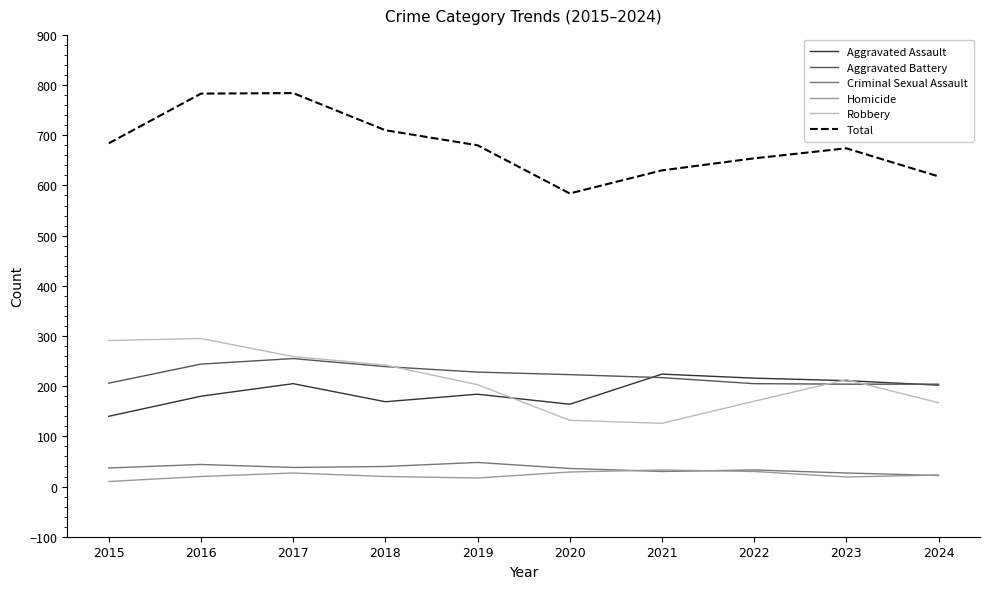

What is the spread (max minus min) of values at 2016?

763